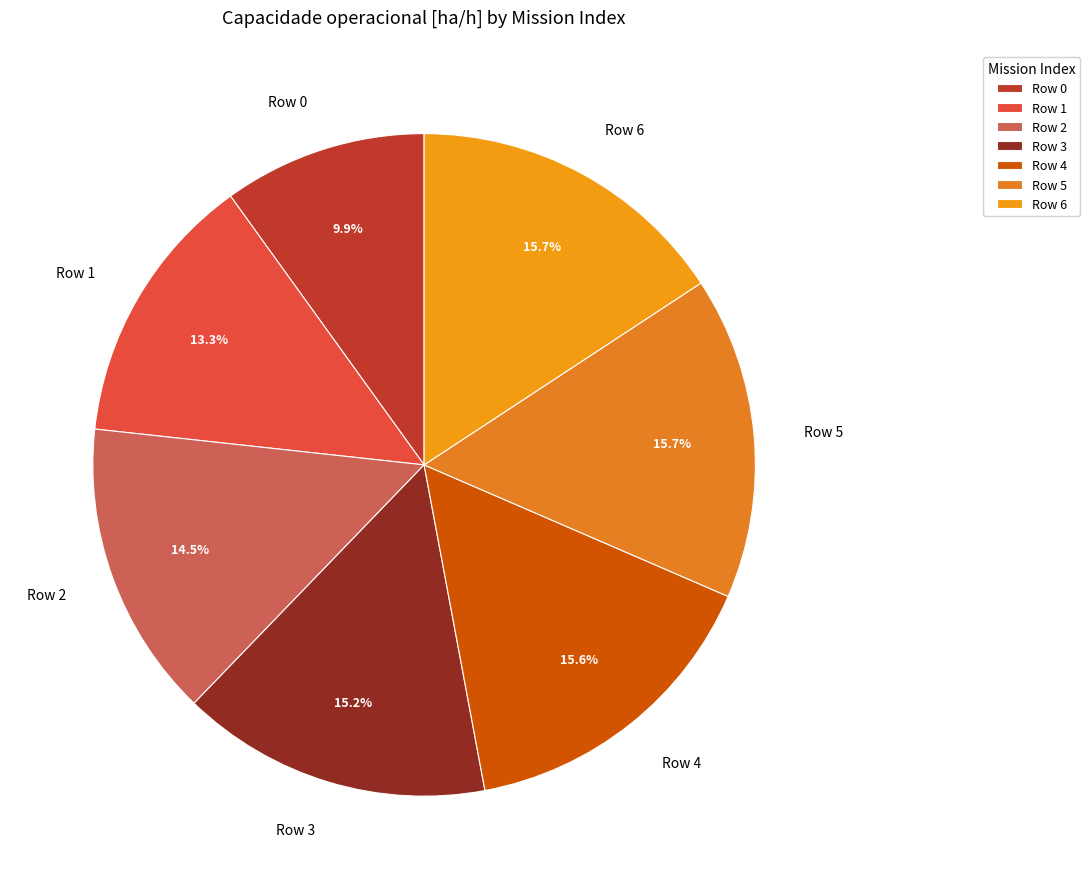

Does Row 1 account for over 50% of the chart?

No